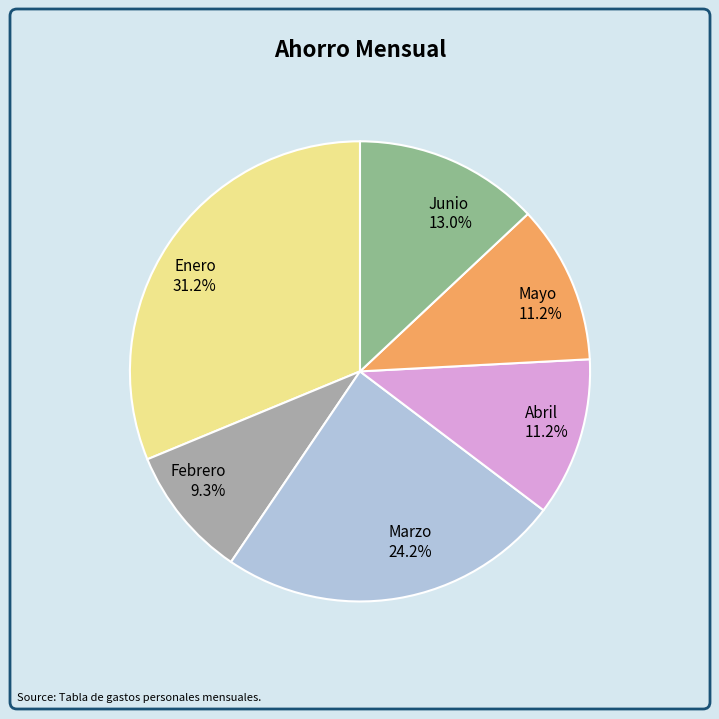

How many segments does this pie chart have?

6